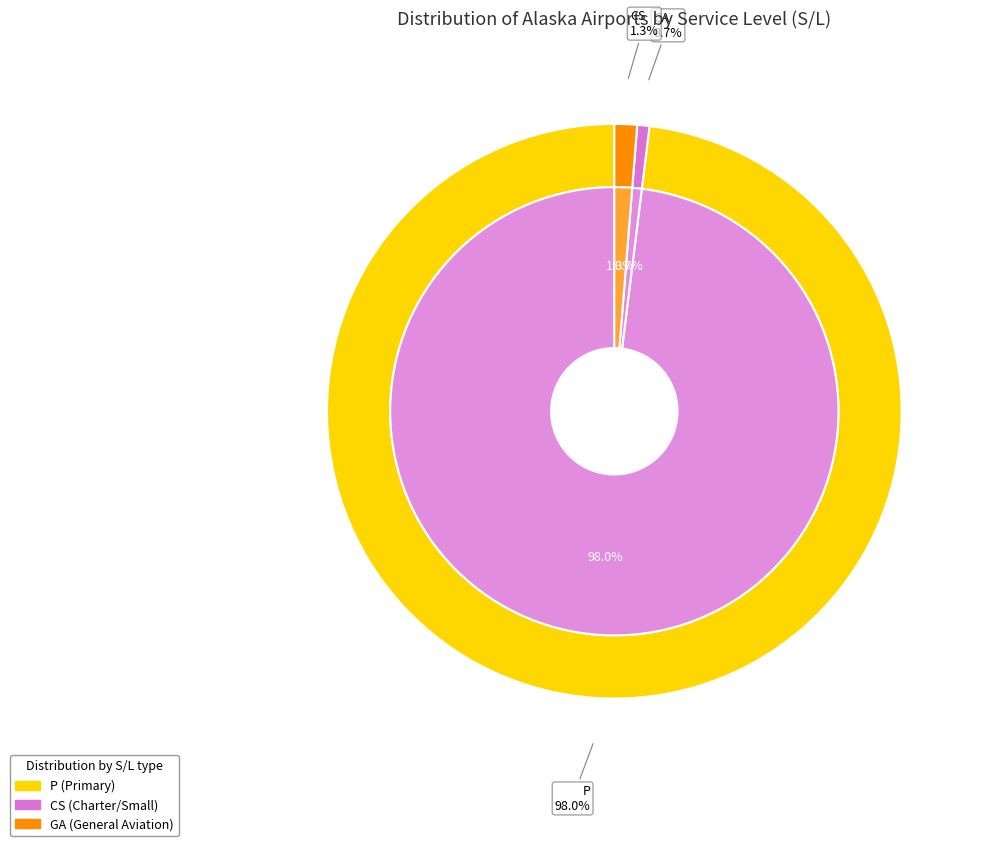

True or false: BET accounts for 1% of the total.

False